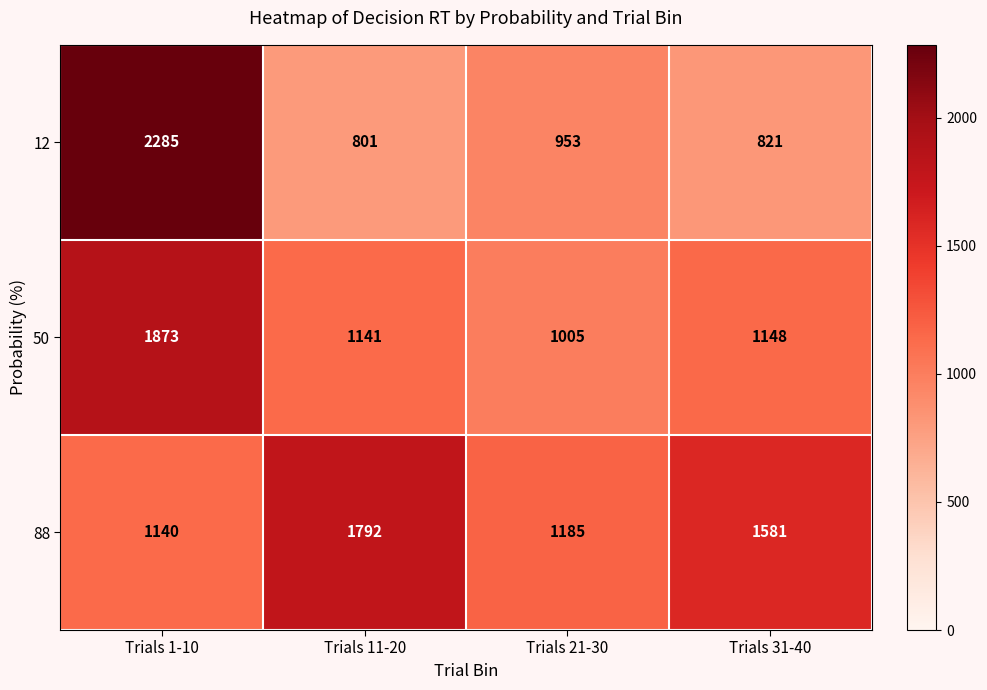

At which label is 12 closest to 1543?

Trials 21-30